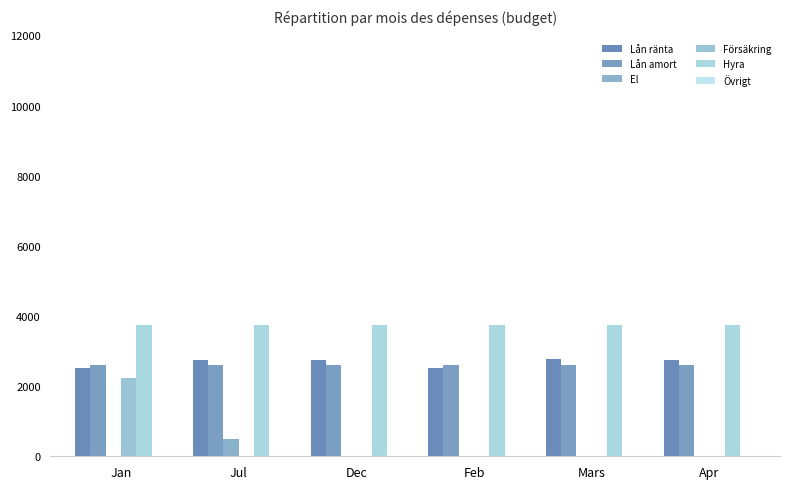

How many groups of bars are there?

6